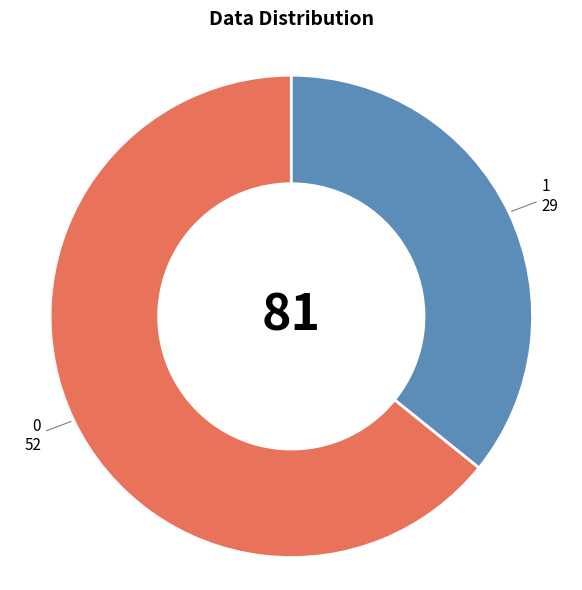

Is the sum of 0 and 1 greater than half?

Yes